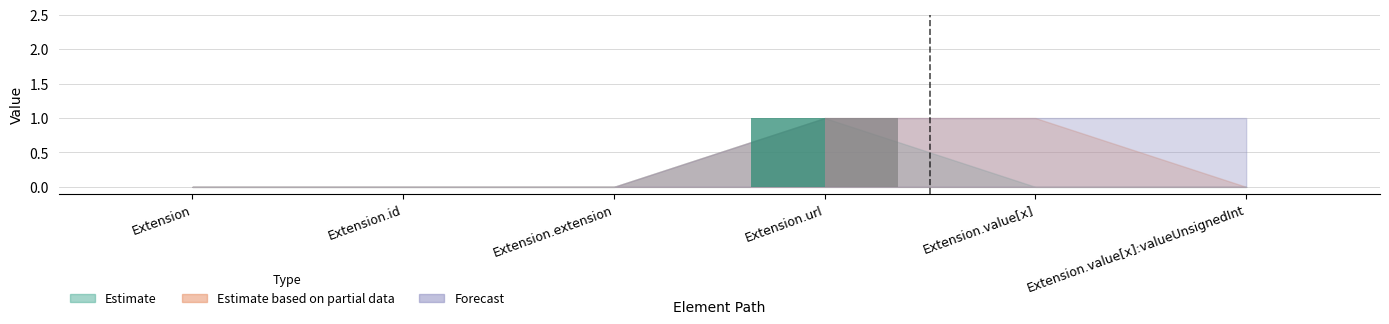

At which category is the sum across all series the highest?

Extension.url